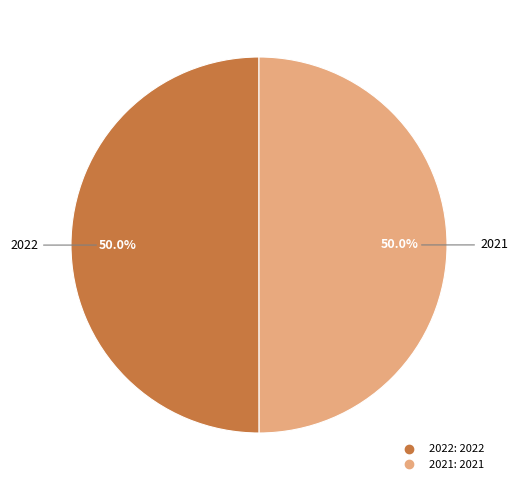

To the nearest percent, what is the average slice percentage?

50%